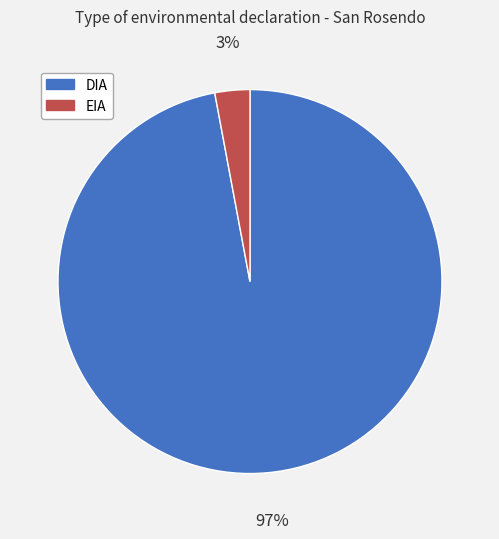

Is the sum of DIA and EIA greater than half?

Yes